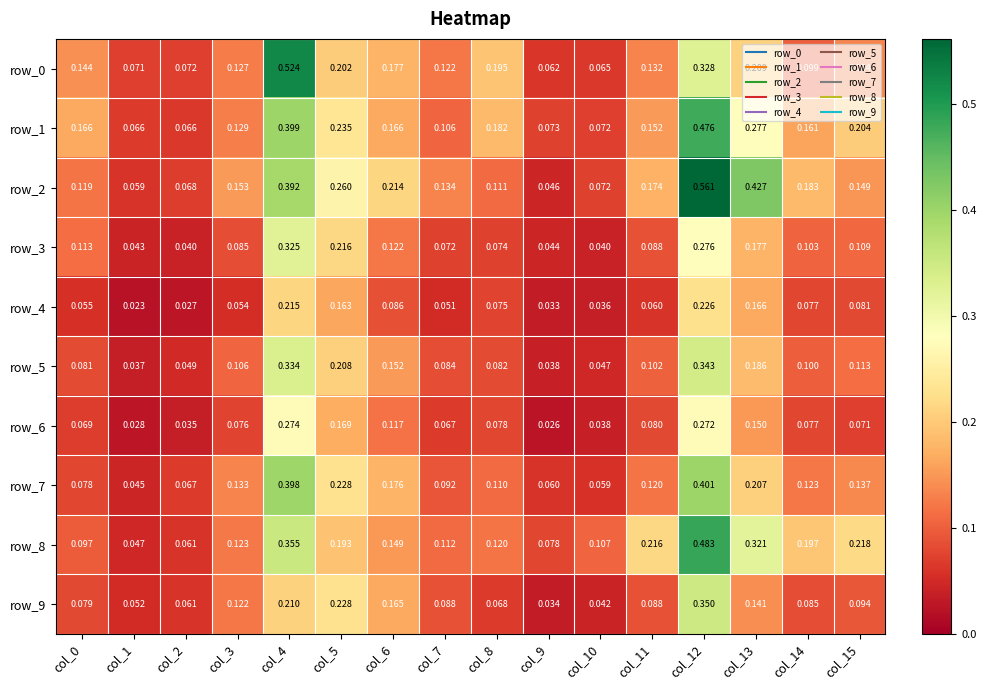

Is the value of row_5 at col_1 greater than the value of row_7 at col_8?

No